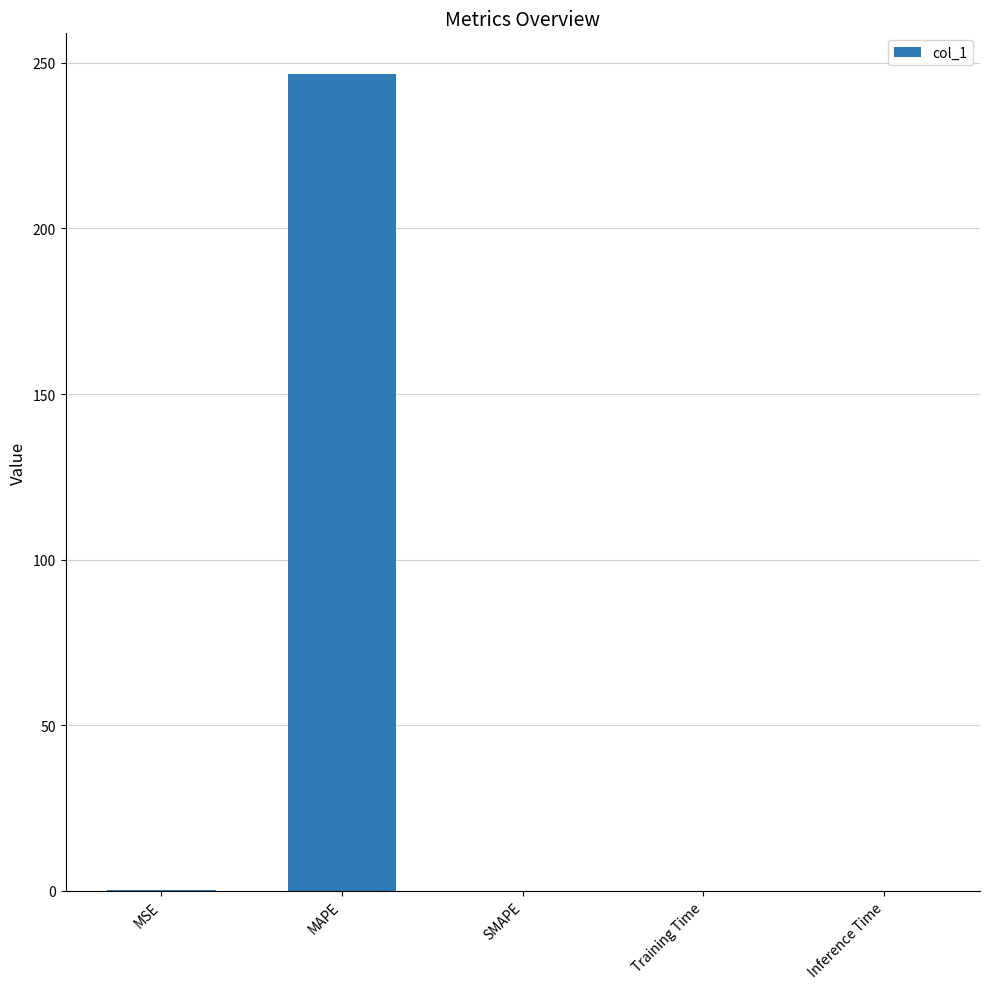

What is the greatest value displayed?

246.6